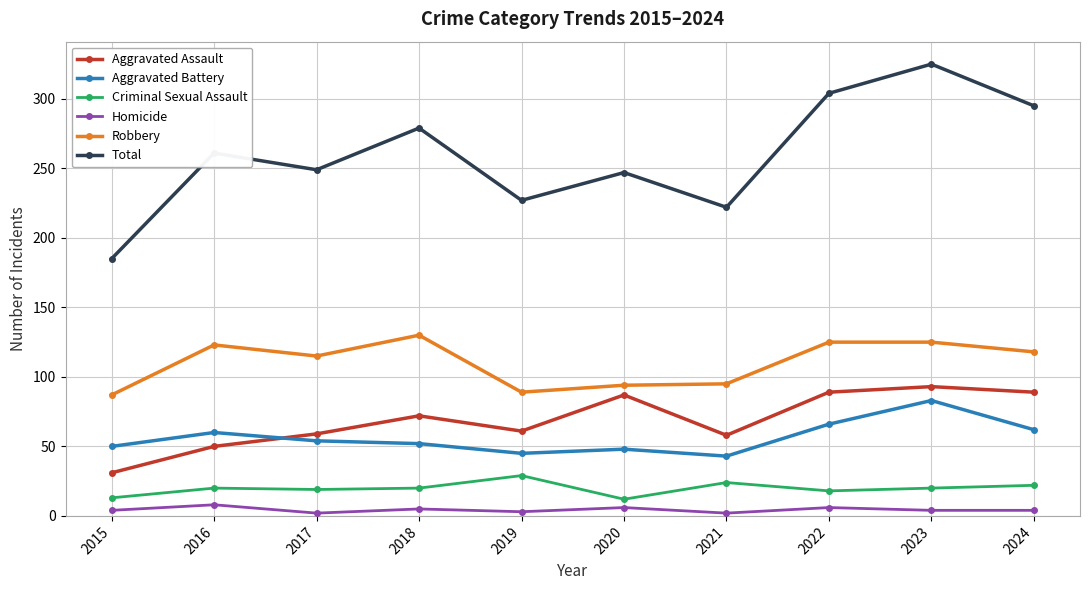

What are all the series names shown in the legend?

Aggravated Assault, Aggravated Battery, Criminal Sexual Assault, Homicide, Robbery, Total